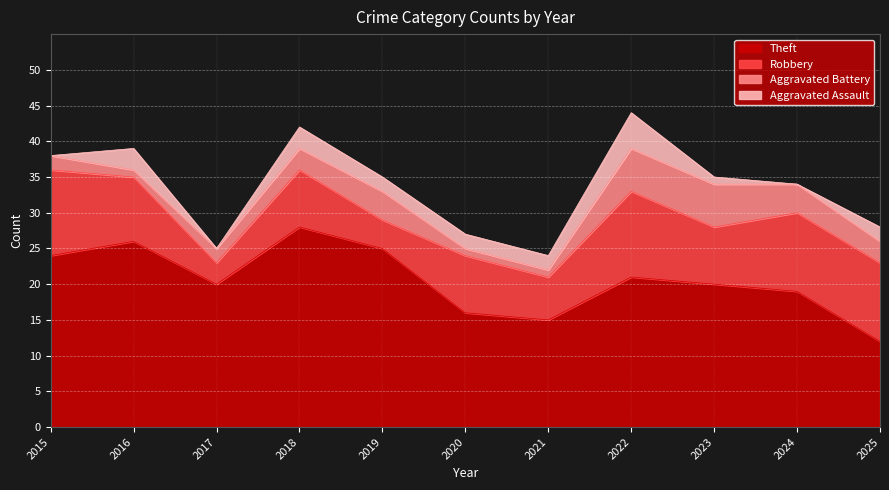

How many data points in Robbery are above 8?

5